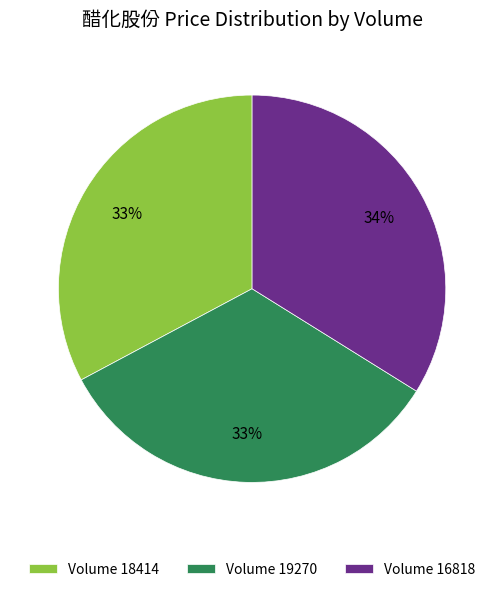

Count the number of slices in the pie.

3